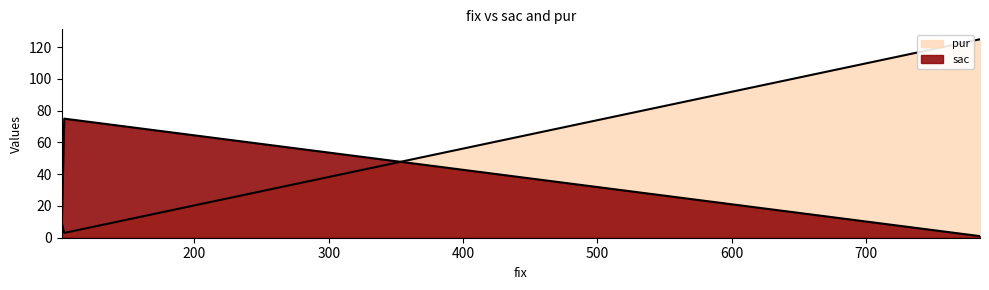

What are all the series names shown in the legend?

sac, pur